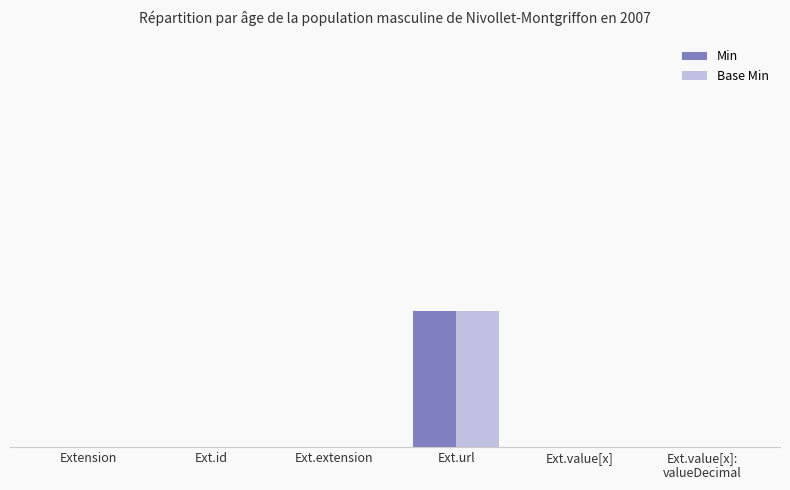

Which series has the largest total across all categories?

Min